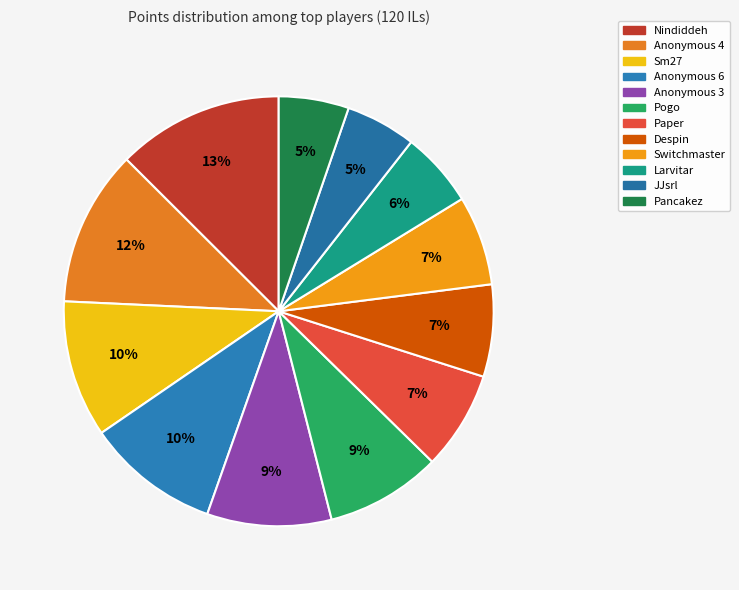

Which has a higher value, Anonymous 3 or JJsrl?

Anonymous 3